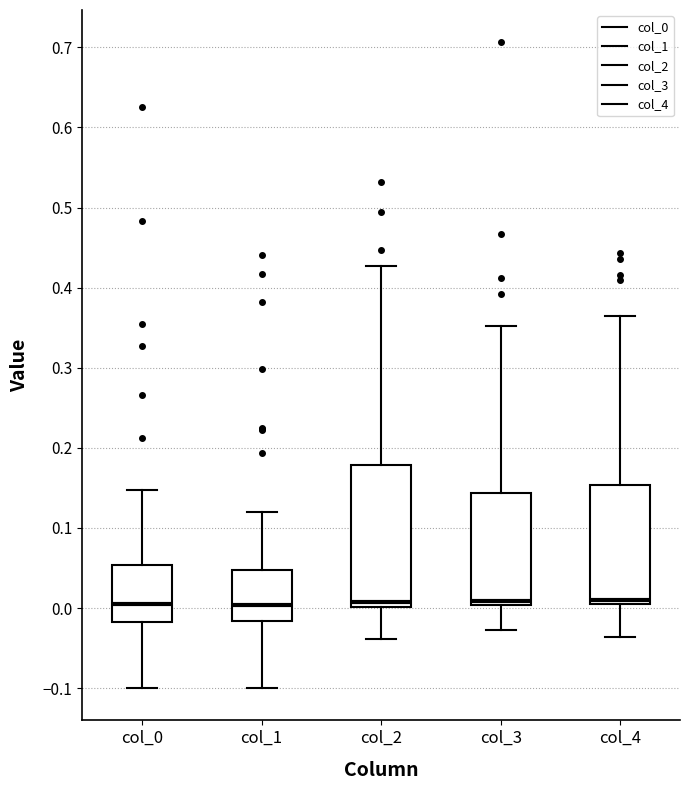

Where does the upper whisker of the box for col_1 end on the y-axis? The values are not printed on the chart, so give them approximately, as read against the axis.

0.12